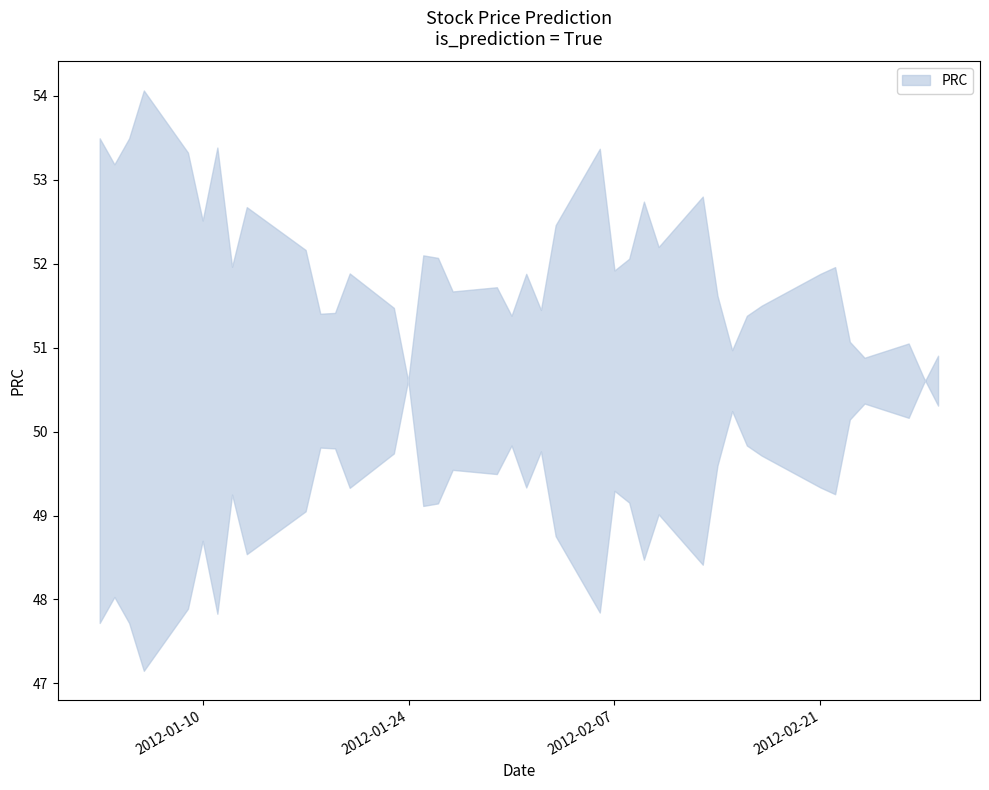

How many series are shown in this chart?

1